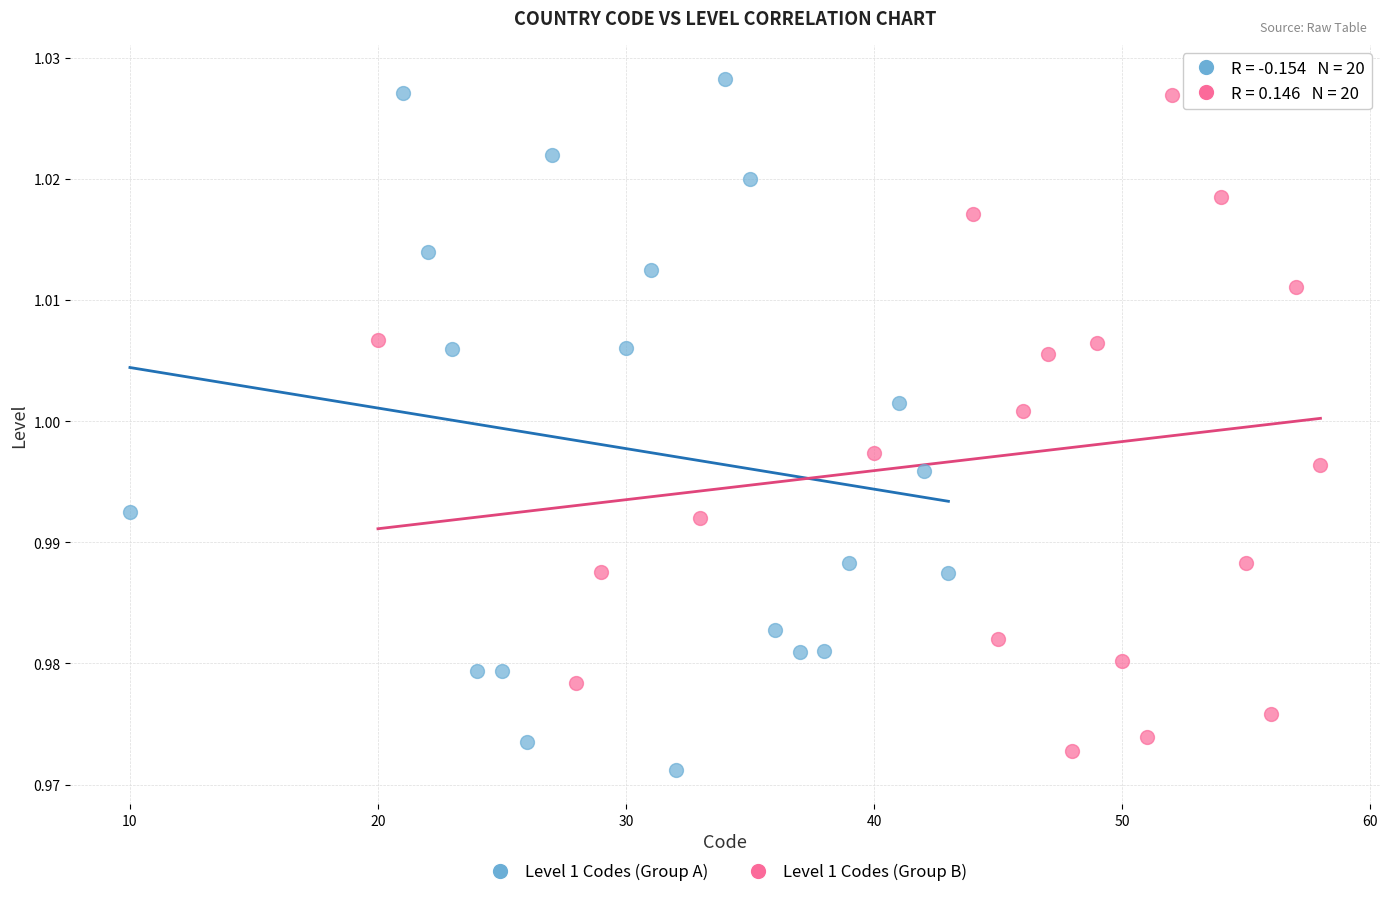

Which series has the widest spread of Y values?

Level 1 Codes (Group A)